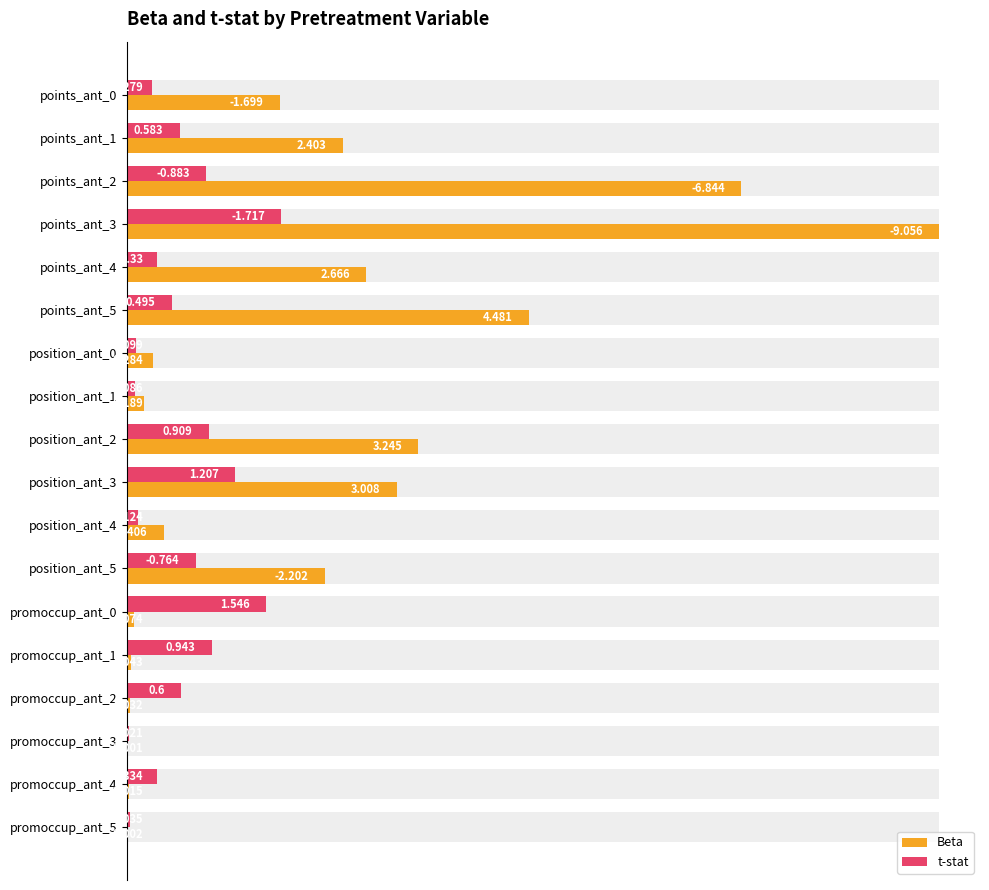

What is the difference between the highest and lowest values at position_ant_3?

0.2